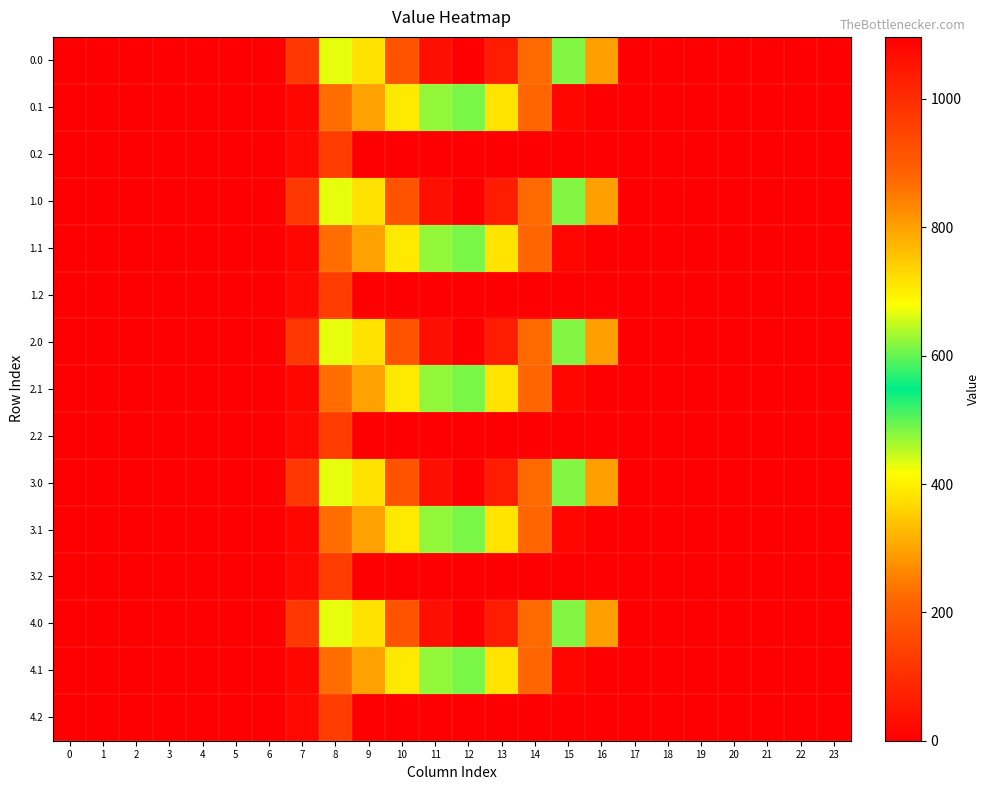

Reading left to right, what are all the values shown in this chart?

0.0: 0=0.0	1=0.0	2=0.0	3=0.0	4=0.0	5=0.0	6=0.0	7=120.6	8=430.3	9=716.9	10=916.2	11=1060.3	12=1096.7	13=1032.9	14=870.6	15=615.9	16=294.5	17=0.0	18=0.0	19=0.0	20=0.0	21=0.0	22=0.0	23=0.0
0.1: 0=0.0	1=0.0	2=0.0	3=0.0	4=0.0	5=0.0	6=0.0	7=17.7	8=227.5	9=295.9	10=388.1	11=471.7	12=485.4	13=382.7	14=219.2	15=17.3	16=0.0	17=0.0	18=0.0	19=0.0	20=0.0	21=0.0	22=0.0	23=0.0
0.2: 0=0.0	1=0.0	2=0.0	3=0.0	4=0.0	5=0.0	6=0.0	7=22.3	8=134.2	9=0.0	10=0.0	11=0.0	12=0.0	13=0.0	14=0.0	15=0.0	16=0.0	17=0.0	18=0.0	19=0.0	20=0.0	21=0.0	22=0.0	23=0.0
1.0: 0=0.0	1=0.0	2=0.0	3=0.0	4=0.0	5=0.0	6=0.0	7=120.6	8=430.3	9=716.9	10=916.2	11=1060.3	12=1096.7	13=1032.9	14=870.6	15=615.9	16=294.5	17=0.0	18=0.0	19=0.0	20=0.0	21=0.0	22=0.0	23=0.0
1.1: 0=0.0	1=0.0	2=0.0	3=0.0	4=0.0	5=0.0	6=0.0	7=17.7	8=227.5	9=295.9	10=388.1	11=471.7	12=485.4	13=382.7	14=219.2	15=17.3	16=0.0	17=0.0	18=0.0	19=0.0	20=0.0	21=0.0	22=0.0	23=0.0
1.2: 0=0.0	1=0.0	2=0.0	3=0.0	4=0.0	5=0.0	6=0.0	7=22.3	8=134.2	9=0.0	10=0.0	11=0.0	12=0.0	13=0.0	14=0.0	15=0.0	16=0.0	17=0.0	18=0.0	19=0.0	20=0.0	21=0.0	22=0.0	23=0.0
2.0: 0=0.0	1=0.0	2=0.0	3=0.0	4=0.0	5=0.0	6=0.0	7=120.6	8=430.3	9=716.9	10=916.2	11=1060.3	12=1096.7	13=1032.9	14=870.6	15=615.9	16=294.5	17=0.0	18=0.0	19=0.0	20=0.0	21=0.0	22=0.0	23=0.0
2.1: 0=0.0	1=0.0	2=0.0	3=0.0	4=0.0	5=0.0	6=0.0	7=17.7	8=227.5	9=295.9	10=388.1	11=471.7	12=485.4	13=382.7	14=219.2	15=17.3	16=0.0	17=0.0	18=0.0	19=0.0	20=0.0	21=0.0	22=0.0	23=0.0
2.2: 0=0.0	1=0.0	2=0.0	3=0.0	4=0.0	5=0.0	6=0.0	7=22.3	8=134.2	9=0.0	10=0.0	11=0.0	12=0.0	13=0.0	14=0.0	15=0.0	16=0.0	17=0.0	18=0.0	19=0.0	20=0.0	21=0.0	22=0.0	23=0.0
3.0: 0=0.0	1=0.0	2=0.0	3=0.0	4=0.0	5=0.0	6=0.0	7=120.6	8=430.3	9=716.9	10=916.2	11=1060.3	12=1096.7	13=1032.9	14=870.6	15=615.9	16=294.5	17=0.0	18=0.0	19=0.0	20=0.0	21=0.0	22=0.0	23=0.0
3.1: 0=0.0	1=0.0	2=0.0	3=0.0	4=0.0	5=0.0	6=0.0	7=17.7	8=227.5	9=295.9	10=388.1	11=471.7	12=485.4	13=382.7	14=219.2	15=17.3	16=0.0	17=0.0	18=0.0	19=0.0	20=0.0	21=0.0	22=0.0	23=0.0
3.2: 0=0.0	1=0.0	2=0.0	3=0.0	4=0.0	5=0.0	6=0.0	7=22.3	8=134.2	9=0.0	10=0.0	11=0.0	12=0.0	13=0.0	14=0.0	15=0.0	16=0.0	17=0.0	18=0.0	19=0.0	20=0.0	21=0.0	22=0.0	23=0.0
4.0: 0=0.0	1=0.0	2=0.0	3=0.0	4=0.0	5=0.0	6=0.0	7=120.6	8=430.3	9=716.9	10=916.2	11=1060.3	12=1096.7	13=1032.9	14=870.6	15=615.9	16=294.5	17=0.0	18=0.0	19=0.0	20=0.0	21=0.0	22=0.0	23=0.0
4.1: 0=0.0	1=0.0	2=0.0	3=0.0	4=0.0	5=0.0	6=0.0	7=17.7	8=227.5	9=295.9	10=388.1	11=471.7	12=485.4	13=382.7	14=219.2	15=17.3	16=0.0	17=0.0	18=0.0	19=0.0	20=0.0	21=0.0	22=0.0	23=0.0
4.2: 0=0.0	1=0.0	2=0.0	3=0.0	4=0.0	5=0.0	6=0.0	7=22.3	8=134.2	9=0.0	10=0.0	11=0.0	12=0.0	13=0.0	14=0.0	15=0.0	16=0.0	17=0.0	18=0.0	19=0.0	20=0.0	21=0.0	22=0.0	23=0.0